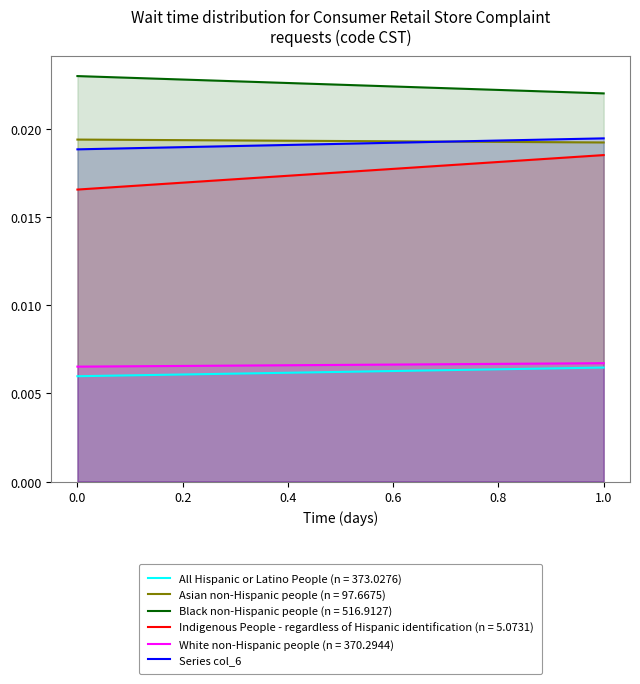

The value at 0.0 is 0.0. True or false?

True